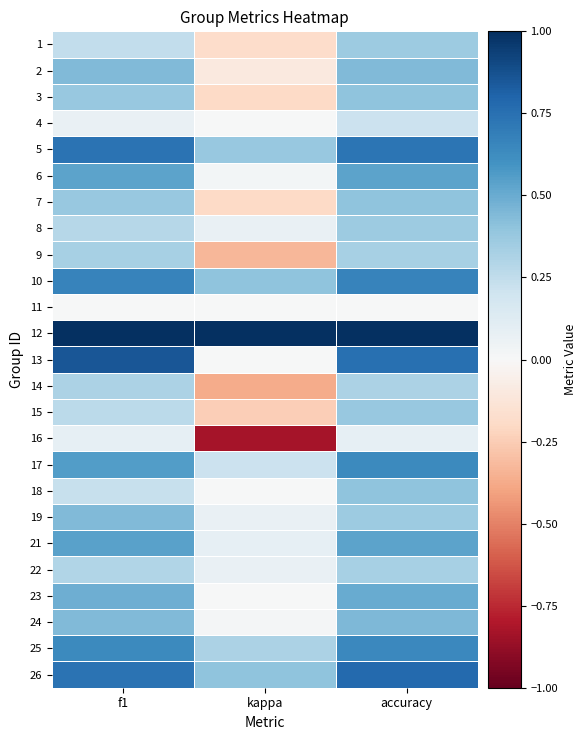

Reading right to left, what are all the values shown in this chart?

1: accuracy=0.4	kappa=-0.2	f1=0.2
2: accuracy=0.4	kappa=-0.1	f1=0.4
3: accuracy=0.4	kappa=-0.2	f1=0.4
4: accuracy=0.2	kappa=0.0	f1=0.1
5: accuracy=0.7	kappa=0.4	f1=0.7
6: accuracy=0.5	kappa=0.0	f1=0.5
7: accuracy=0.4	kappa=-0.2	f1=0.4
8: accuracy=0.4	kappa=0.1	f1=0.3
9: accuracy=0.3	kappa=-0.3	f1=0.3
10: accuracy=0.7	kappa=0.4	f1=0.7
11: accuracy=0.0	kappa=0.0	f1=0.0
12: accuracy=1.0	kappa=1.0	f1=1.0
13: accuracy=0.8	kappa=0.0	f1=0.9
14: accuracy=0.3	kappa=-0.4	f1=0.3
15: accuracy=0.4	kappa=-0.2	f1=0.3
16: accuracy=0.1	kappa=-0.8	f1=0.1
17: accuracy=0.6	kappa=0.2	f1=0.6
18: accuracy=0.4	kappa=0.0	f1=0.2
19: accuracy=0.4	kappa=0.1	f1=0.4
21: accuracy=0.5	kappa=0.1	f1=0.5
22: accuracy=0.3	kappa=0.1	f1=0.3
23: accuracy=0.5	kappa=0.0	f1=0.5
24: accuracy=0.5	kappa=0.0	f1=0.4
25: accuracy=0.6	kappa=0.3	f1=0.6
26: accuracy=0.8	kappa=0.4	f1=0.7